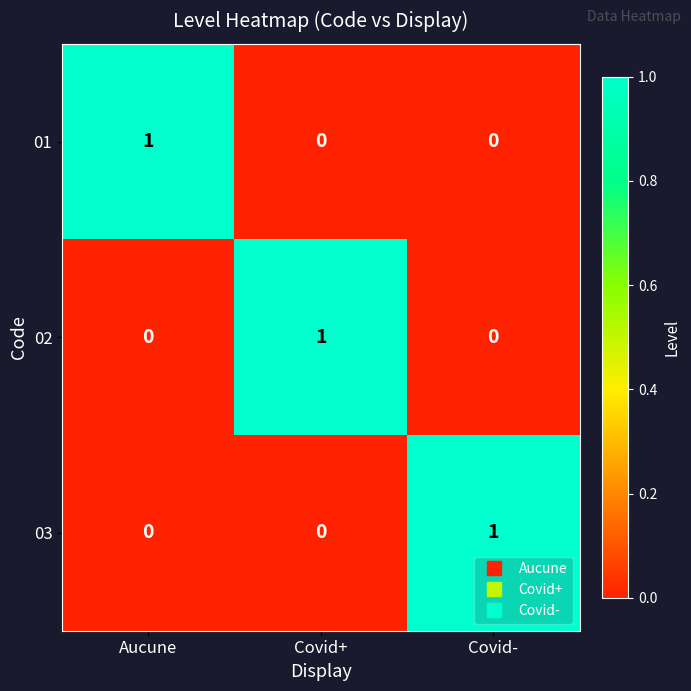

How many 03 values are between 0 and 1?

3